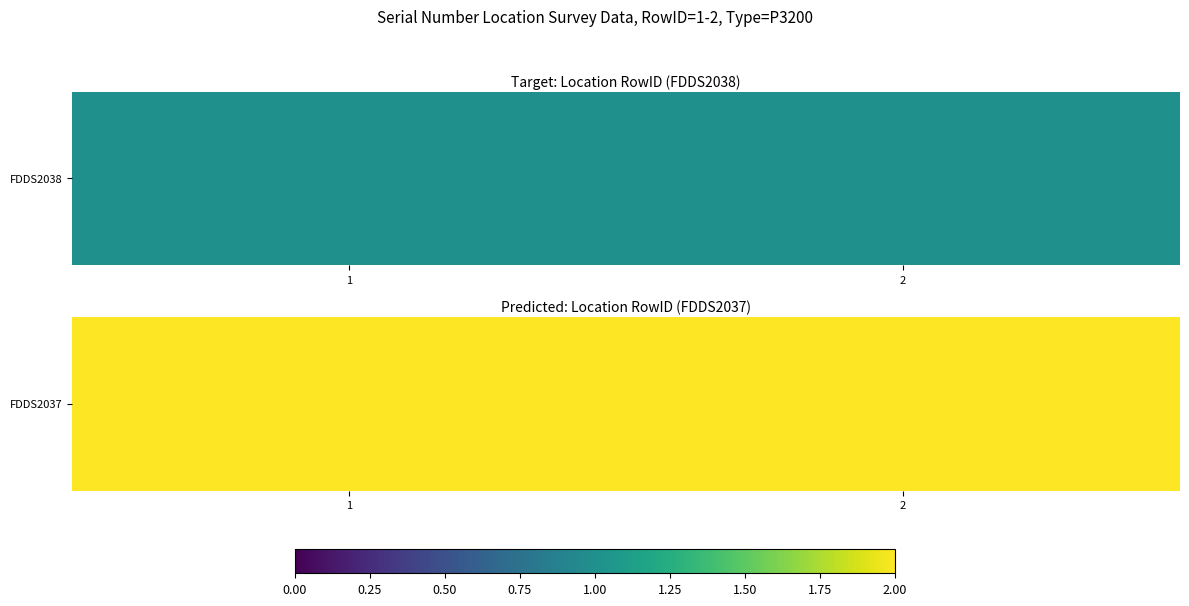

Where is FDDS2038 nearest to the value 1?

1